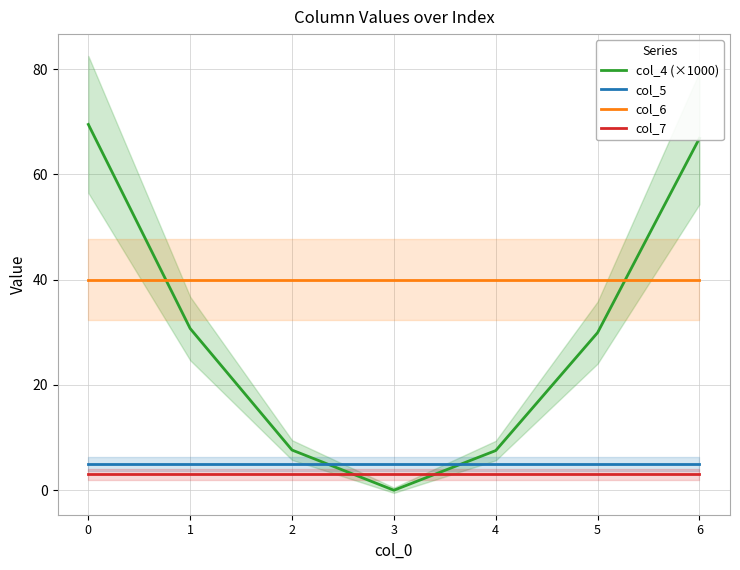

Reading left to right, transcribe all the data shown in this chart.

col_4 (×1000): 69.5	30.7	7.6	0.0	7.5	29.9	66.9
col_5: 5.0	5.0	5.0	5.0	5.0	5.0	5.0
col_6: 40.0	40.0	40.0	40.0	40.0	40.0	40.0
col_7: 3.0	3.0	3.0	3.0	3.0	3.0	3.0